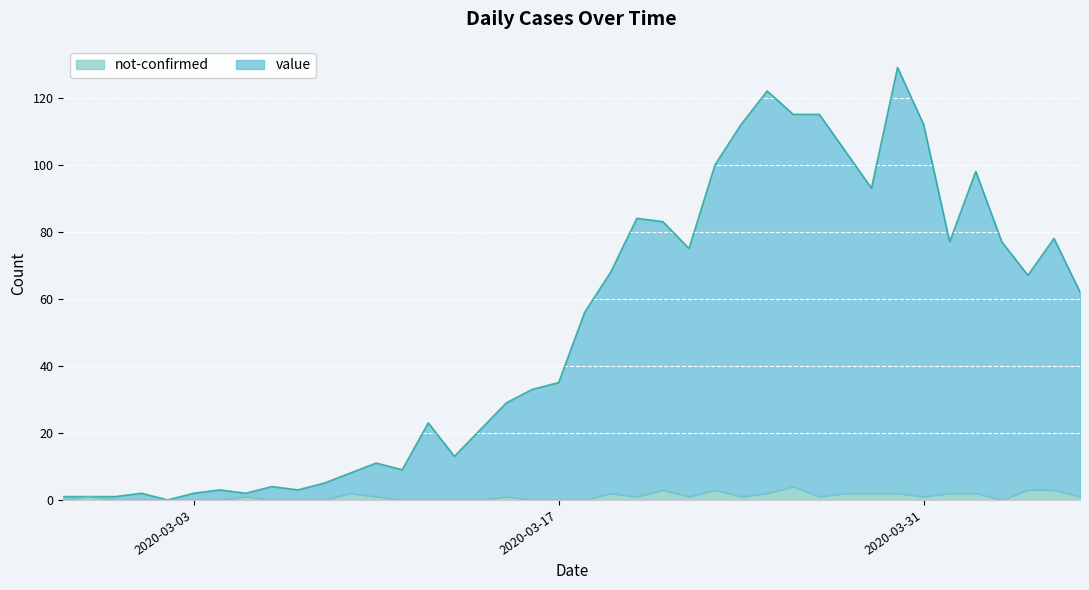

At 2020-03-18, list the series in order from largest to smallest.

value, not-confirmed